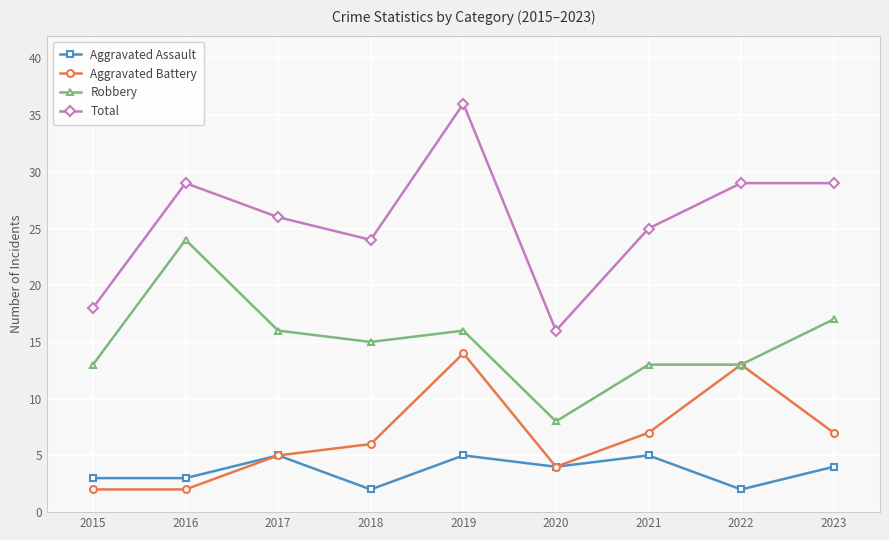

The Total series shows 17 at 2017. True or false?

False